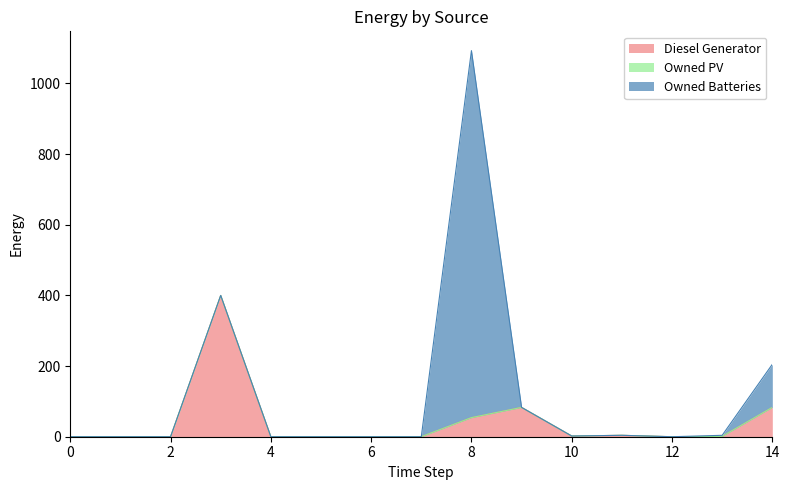

At 5, list the series in order from smallest to largest.

Diesel Generator, Owned PV, Owned Batteries